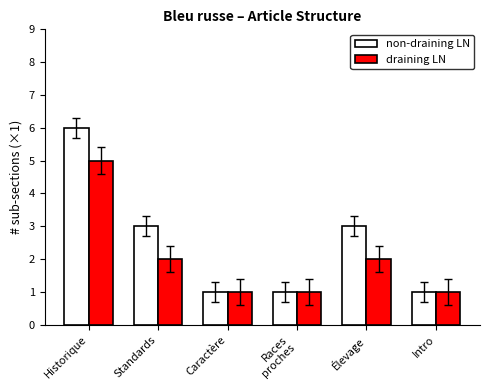

Which series has the largest total across all categories?

non-draining LN